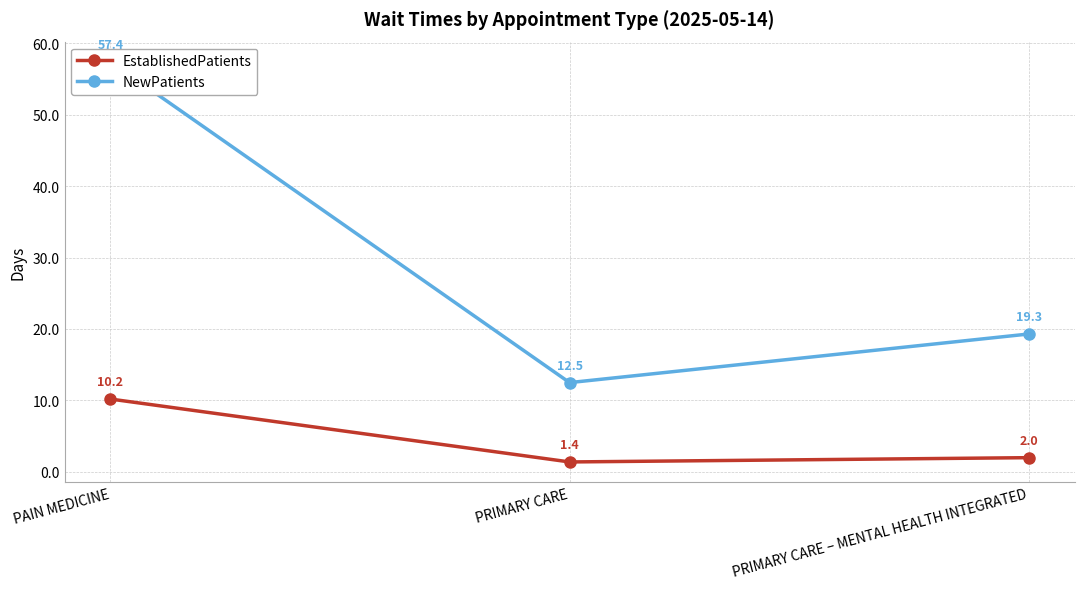

At which label is EstablishedPatients closest to 5?

PRIMARY CARE – MENTAL HEALTH INTEGRATED